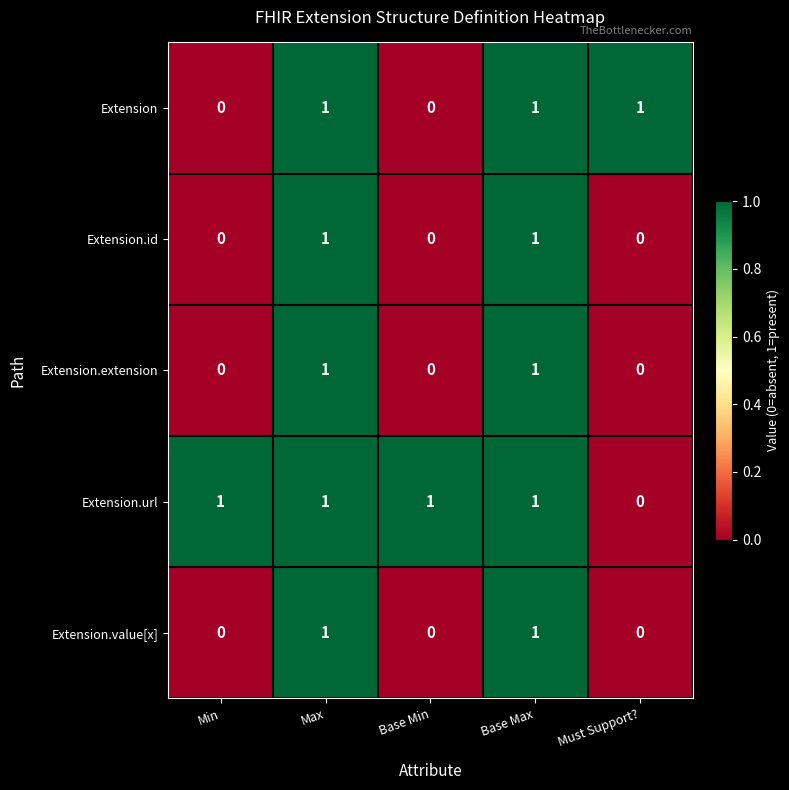

What is the sum of all Extension values?

3